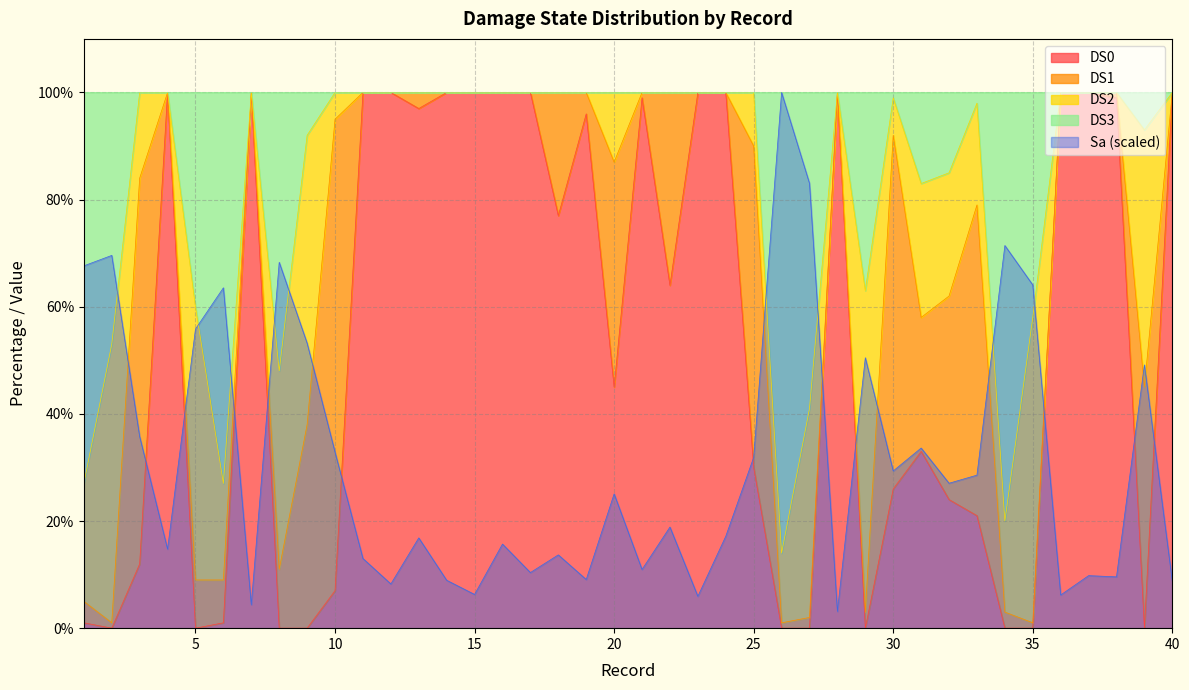

Which series changed the most between 6 and 12?

DS0